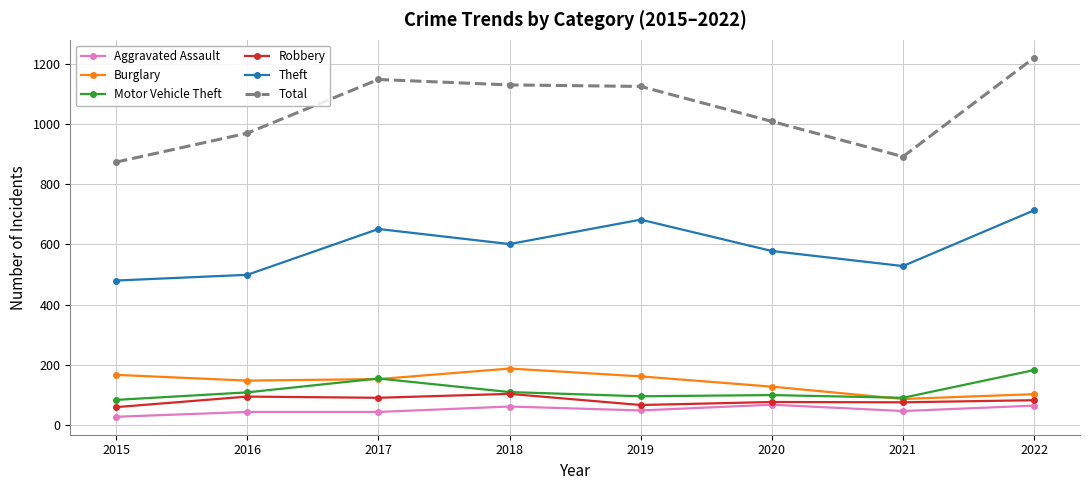

Which series changed the most between 2016 and 2018?

Total